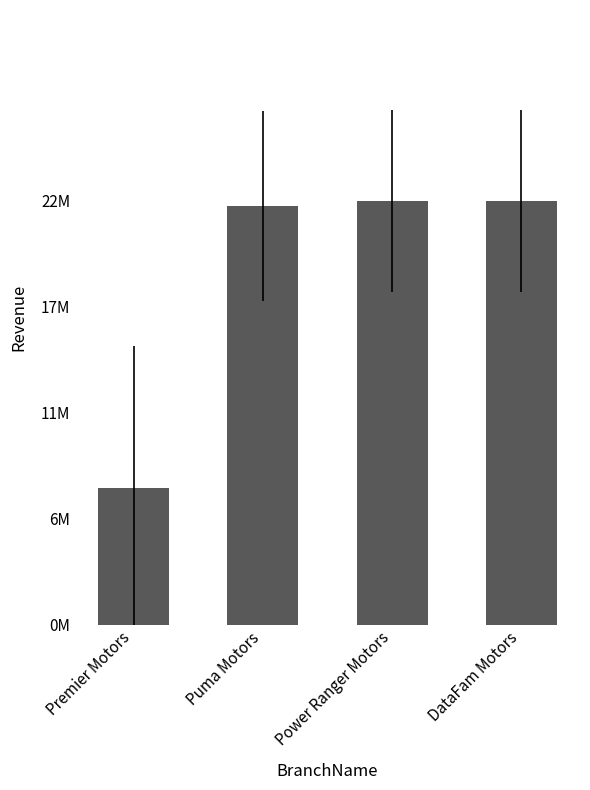

Are the bars horizontal?

No